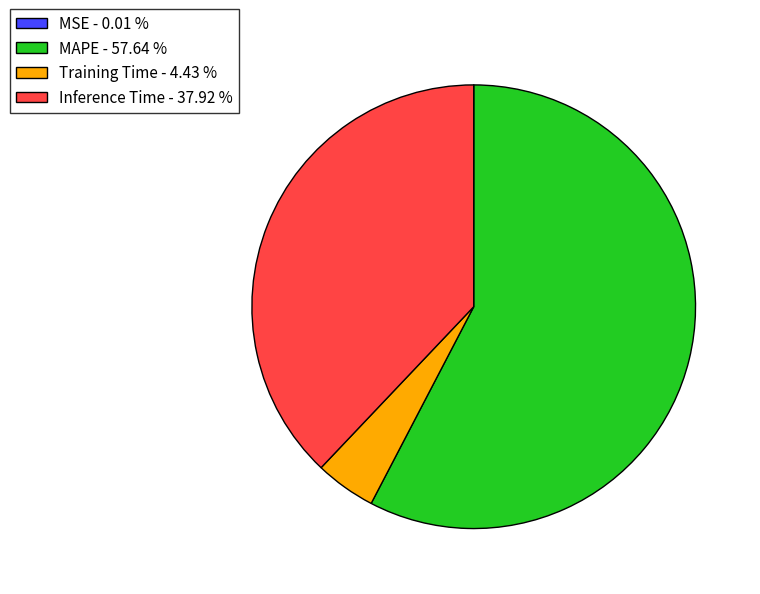

True or false: MAPE accounts for 58% of the total.

True